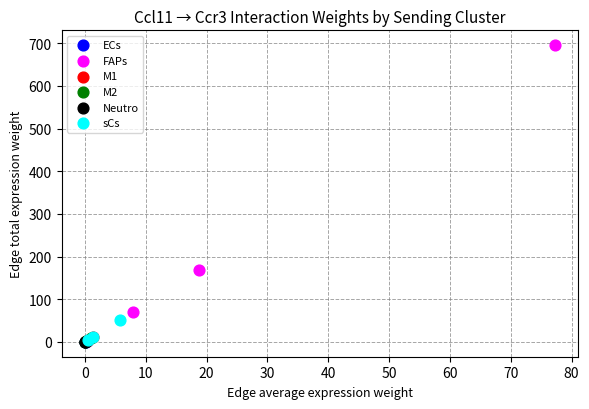

Which series has the widest spread of Y values?

FAPs